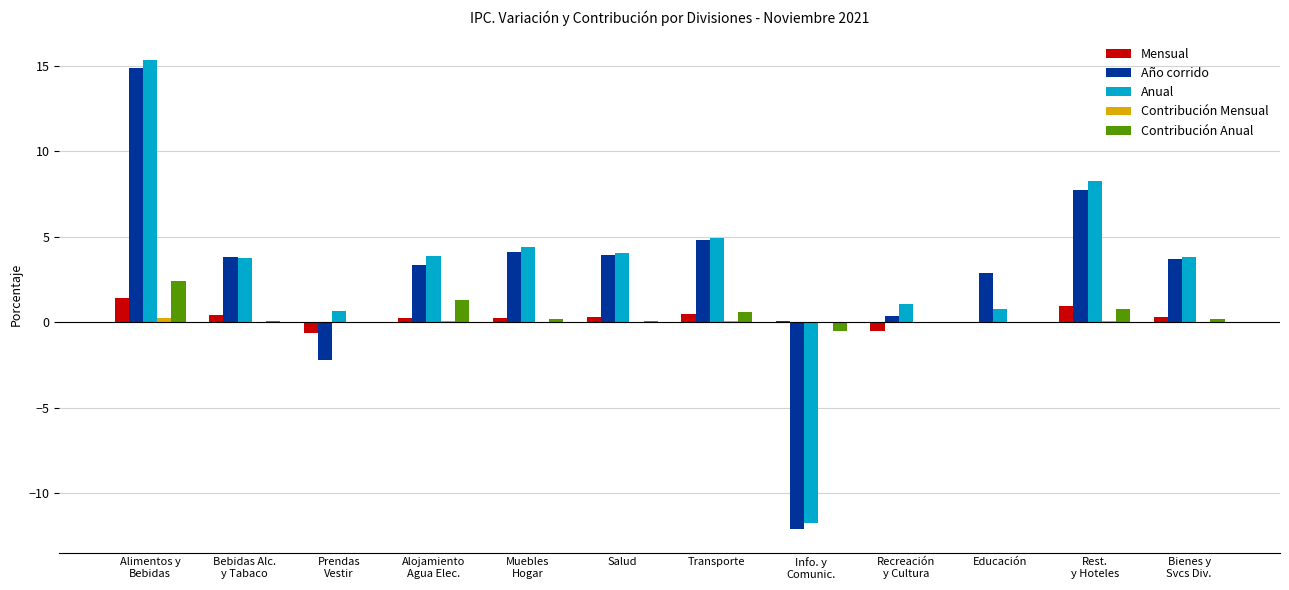

Which series has the widest spread of values?

Anual